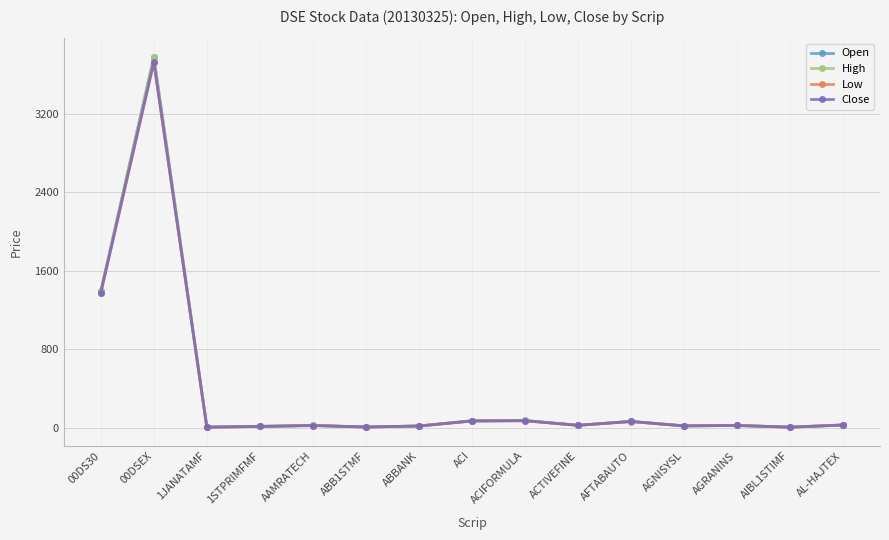

Which category has the highest value across all series?

00DSEX